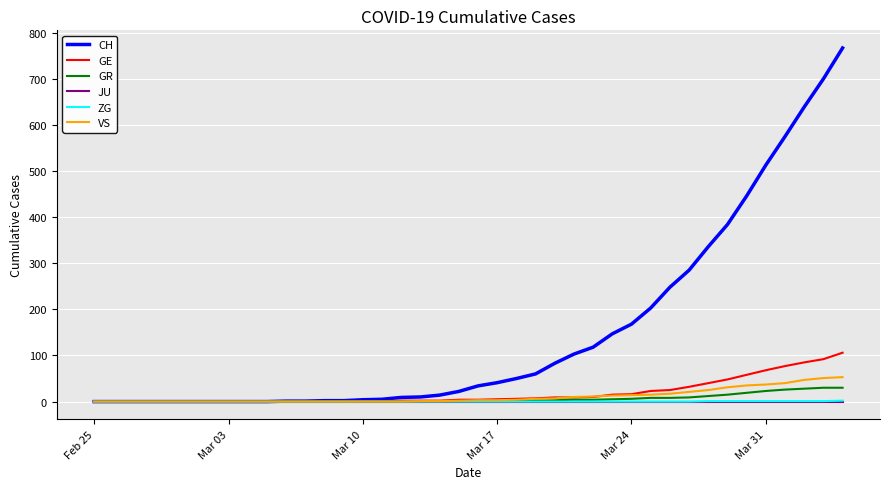

What is the greatest value displayed?

767